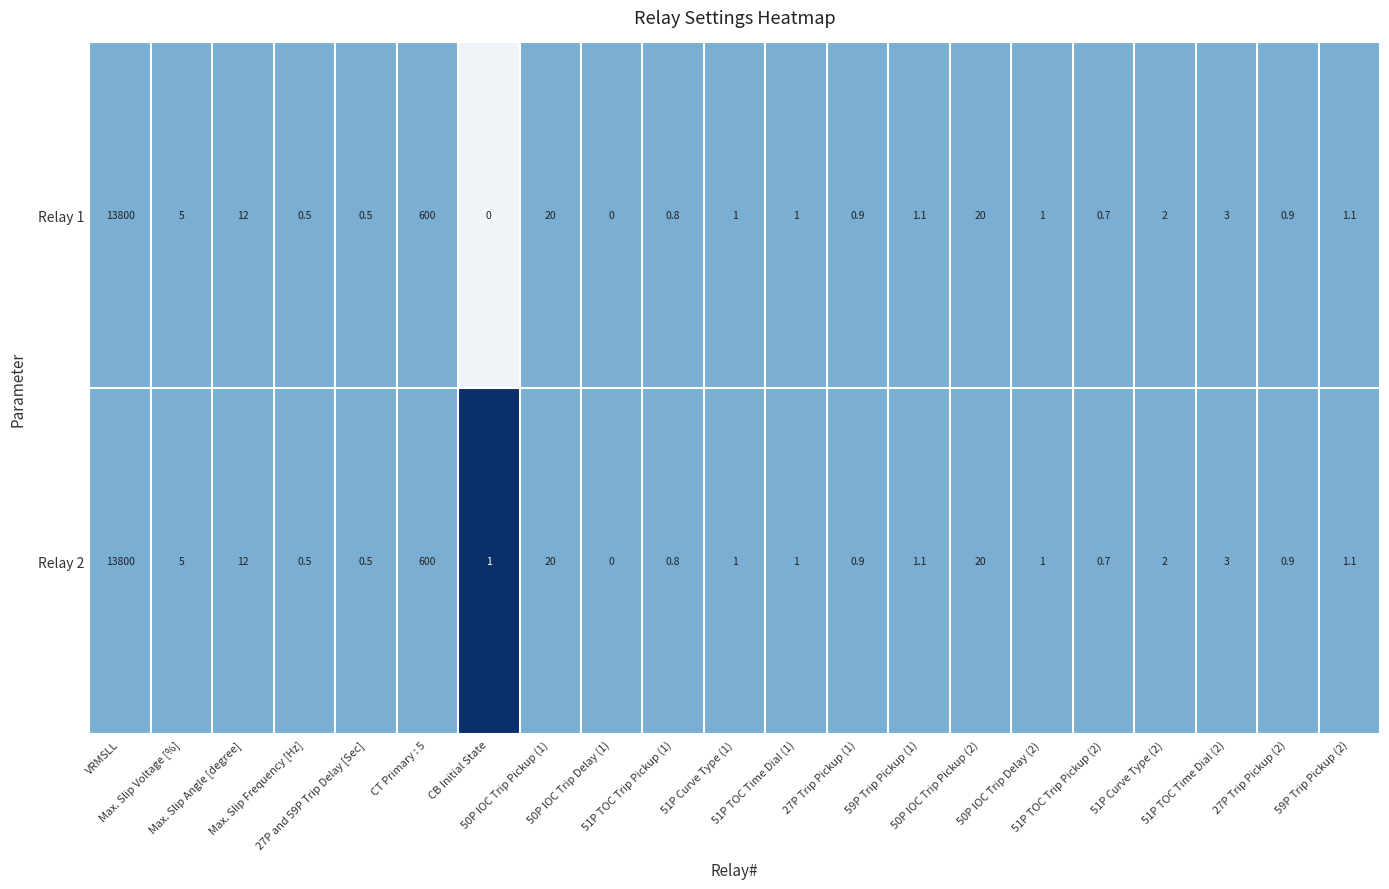

What is the greatest value displayed?

13800.0